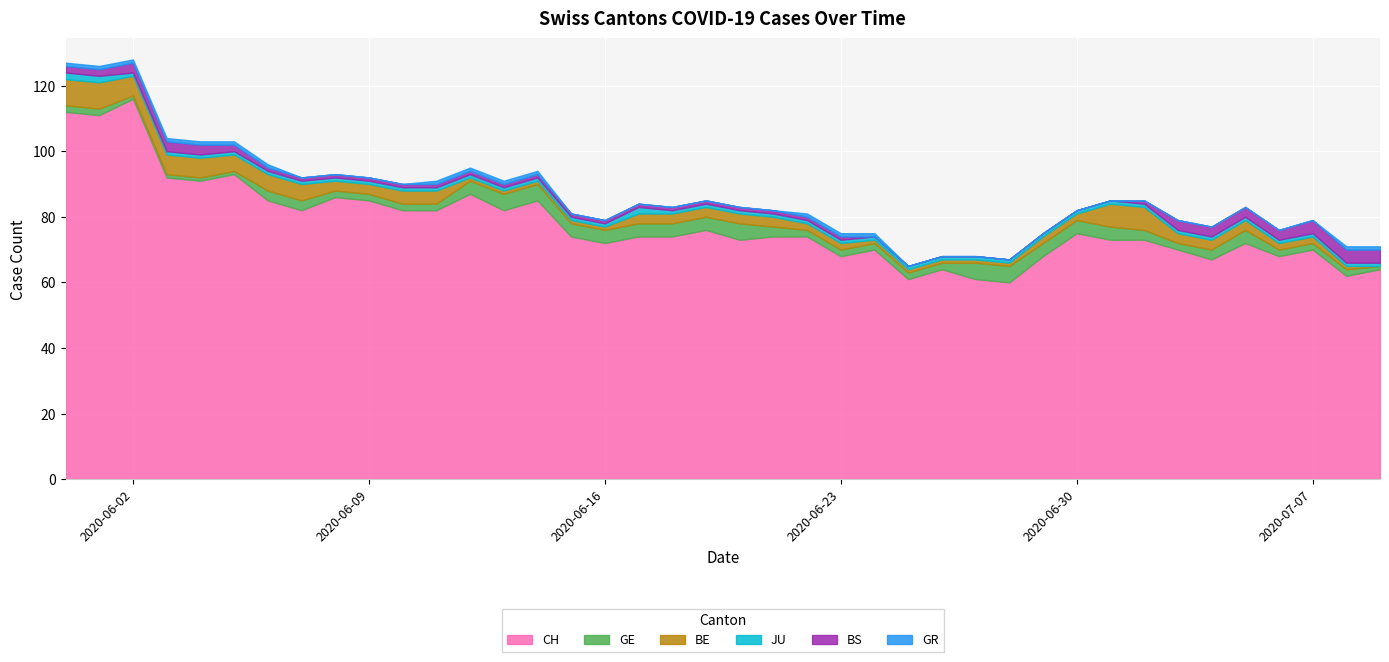

What is the label of the 32nd point from the right?

2020-06-08